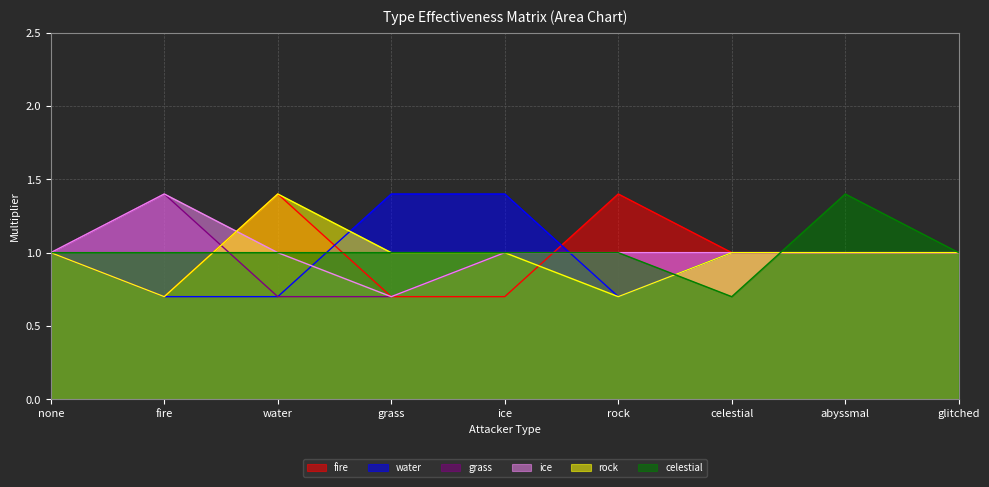

What is the spread (max minus min) of values at grass?

0.7